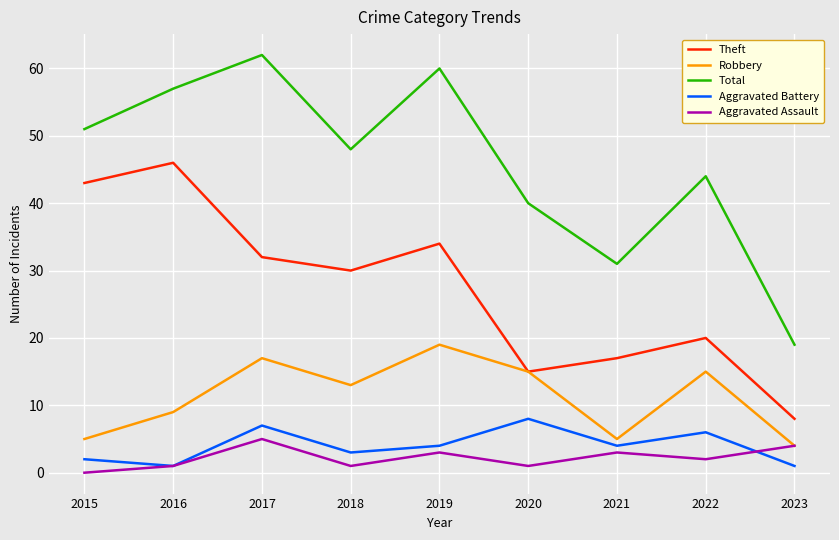

What is the difference between the highest and lowest values at 2015?

51